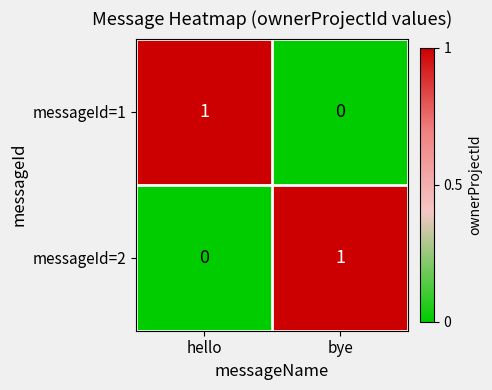

At which label is messageId=1 closest to 0?

bye